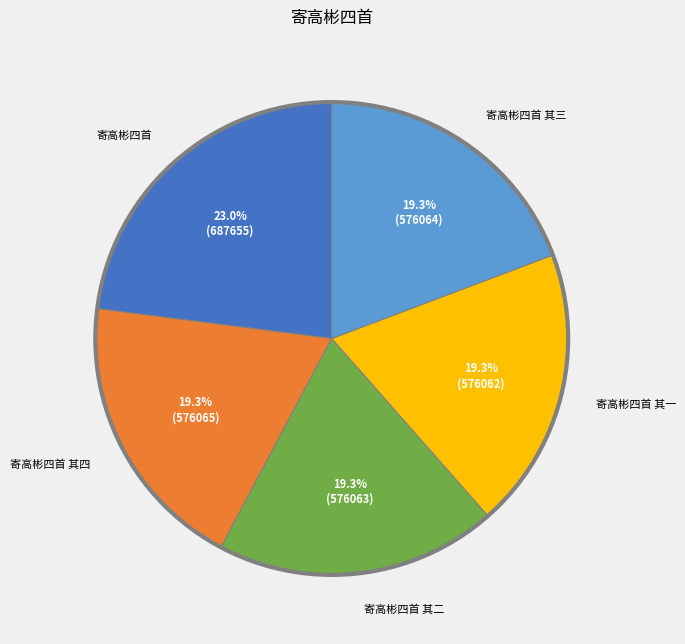

What percentage is the 寄高彬四首 其三 slice, to the nearest percent?

19%